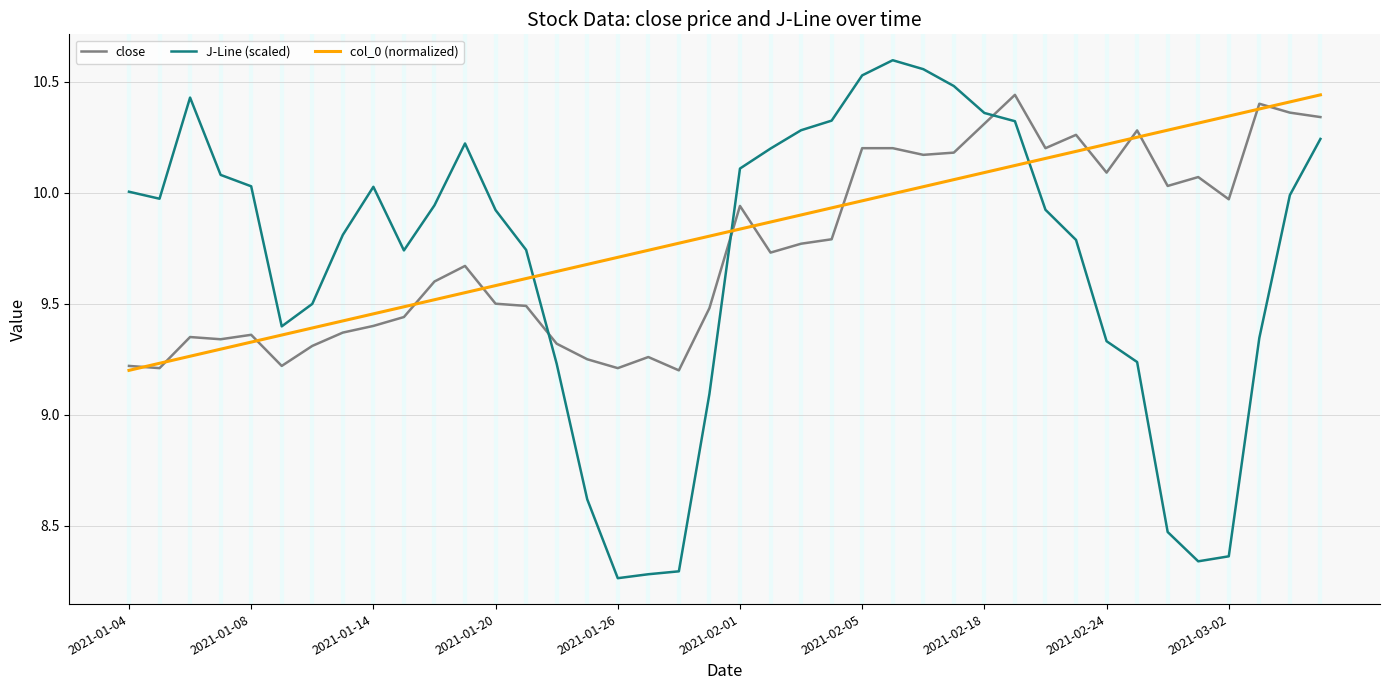

After their last crossing, which series has the higher values: close or J-Line (scaled)?

close